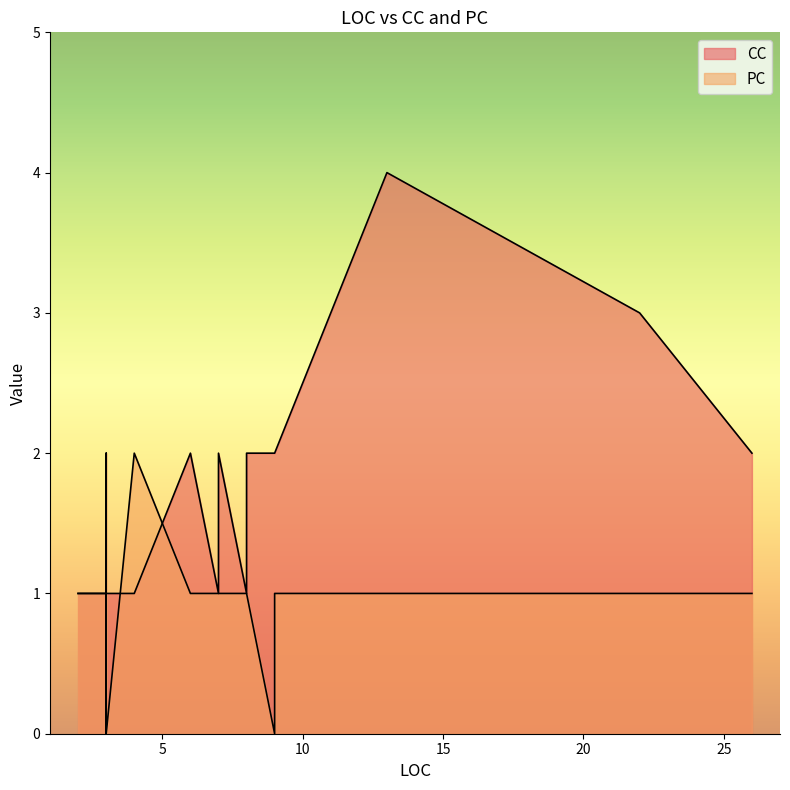

What is the difference between the second highest and second lowest values in the CC series?

2